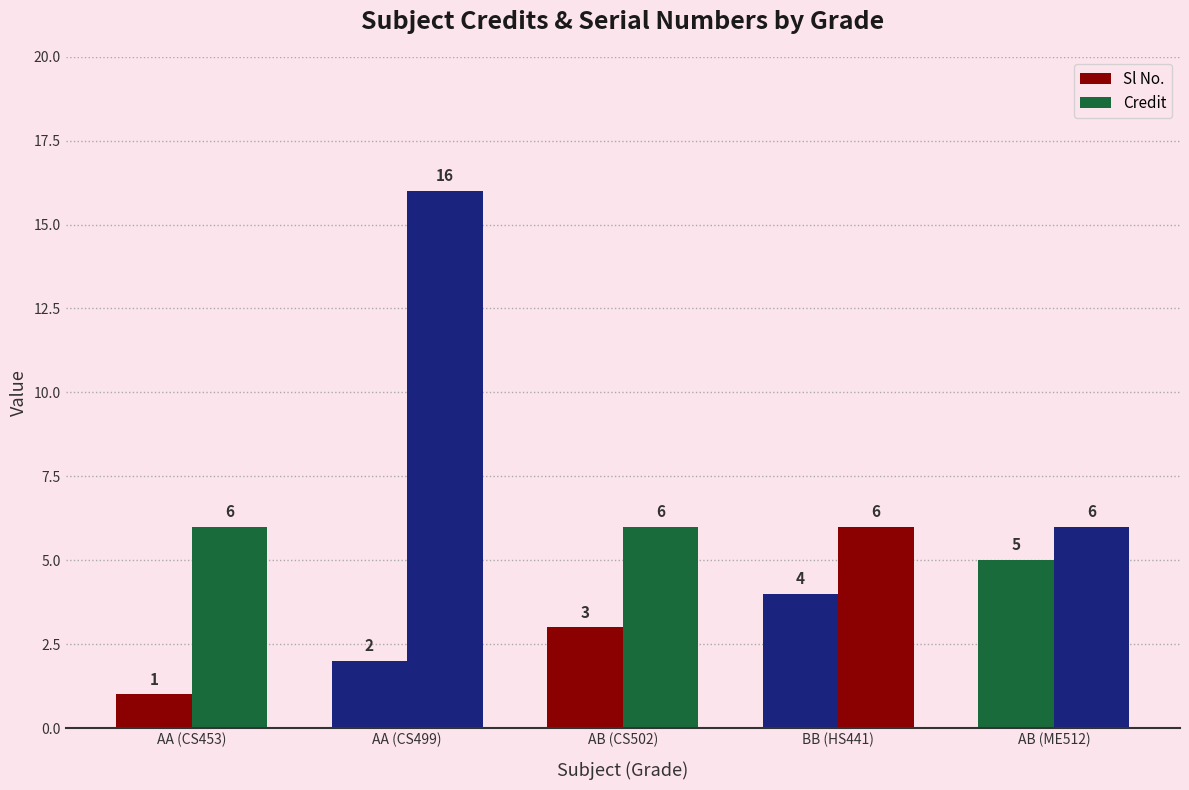

Between AA (CS499) and BB (HS441), which series saw the biggest shift?

Credit